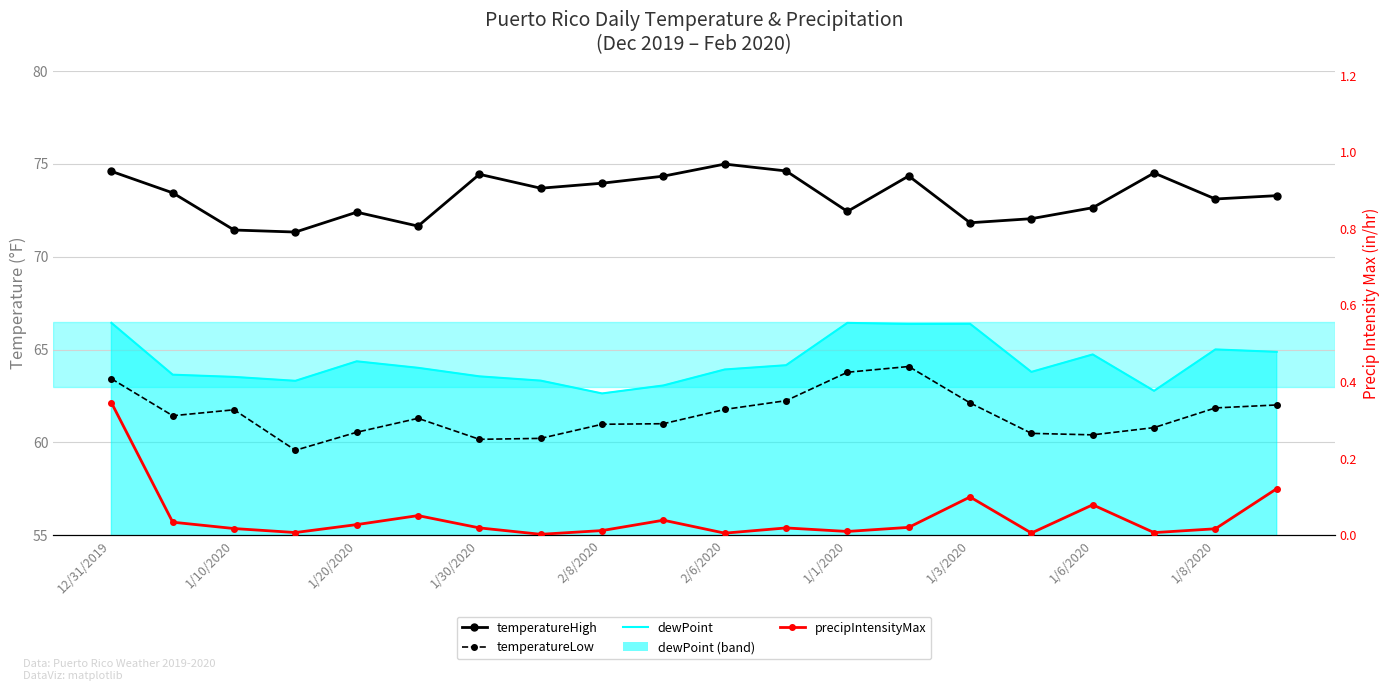

What is the minimum value for temperatureHigh?

71.3